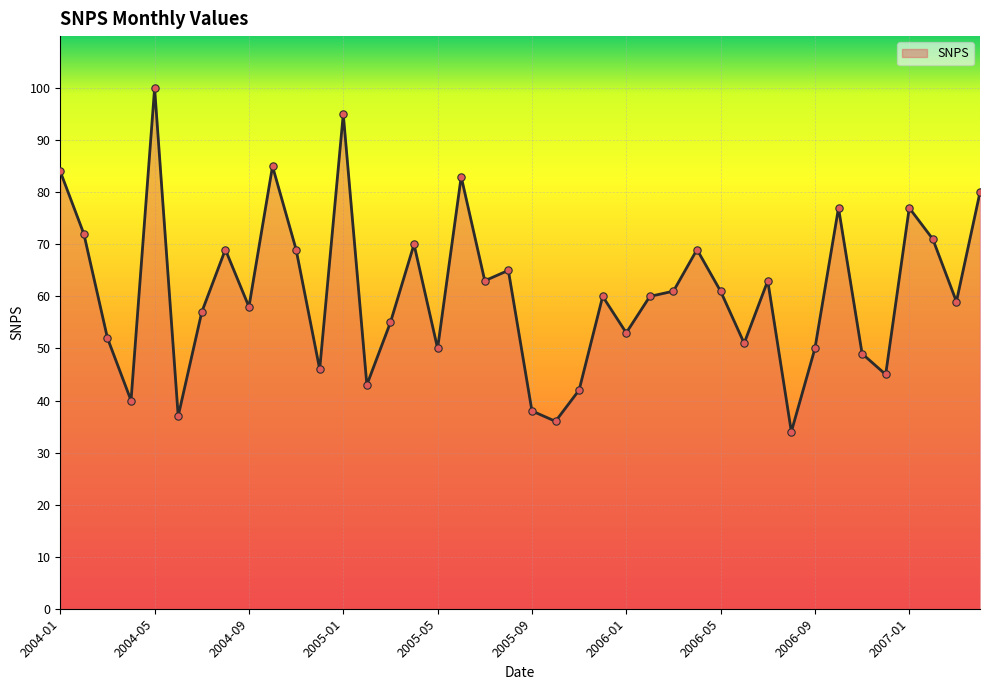

What is the greatest value displayed?

100